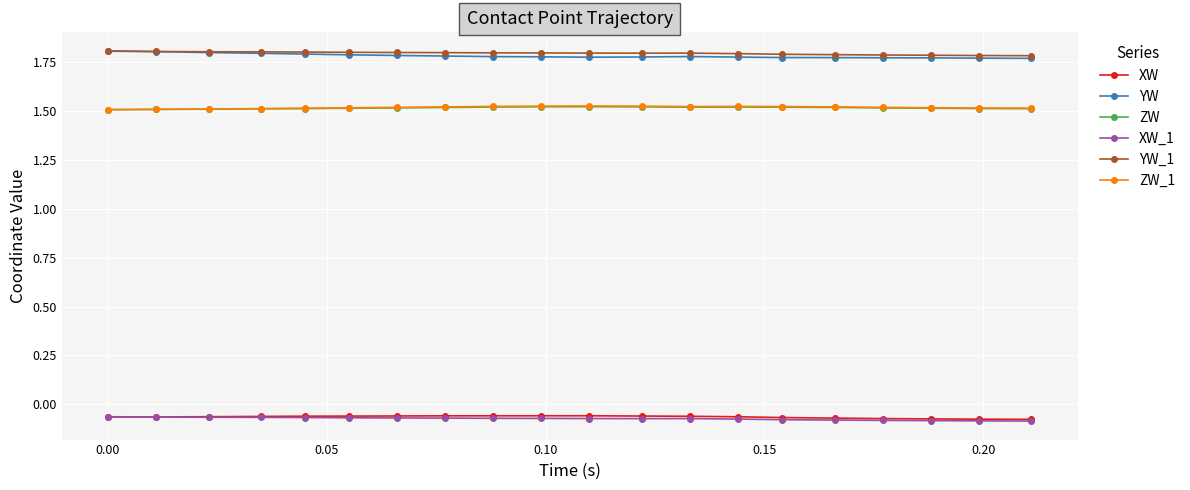

At how many categories does at least one series exceed 1?

20